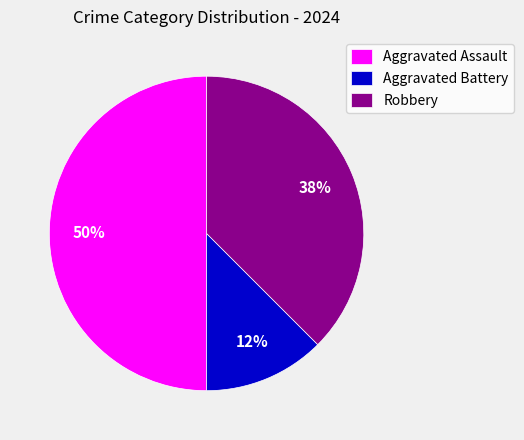

To the nearest percent, what percentage of the pie is Aggravated Assault?

50%